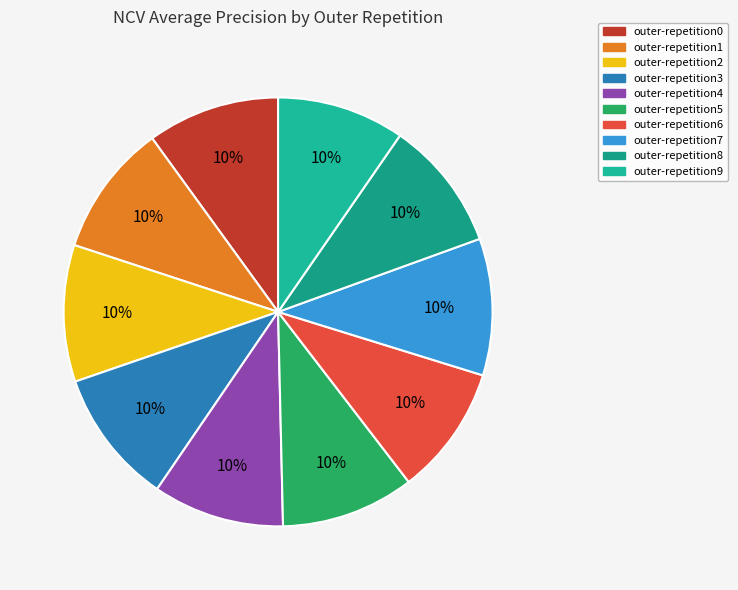

How many segments does this pie chart have?

10